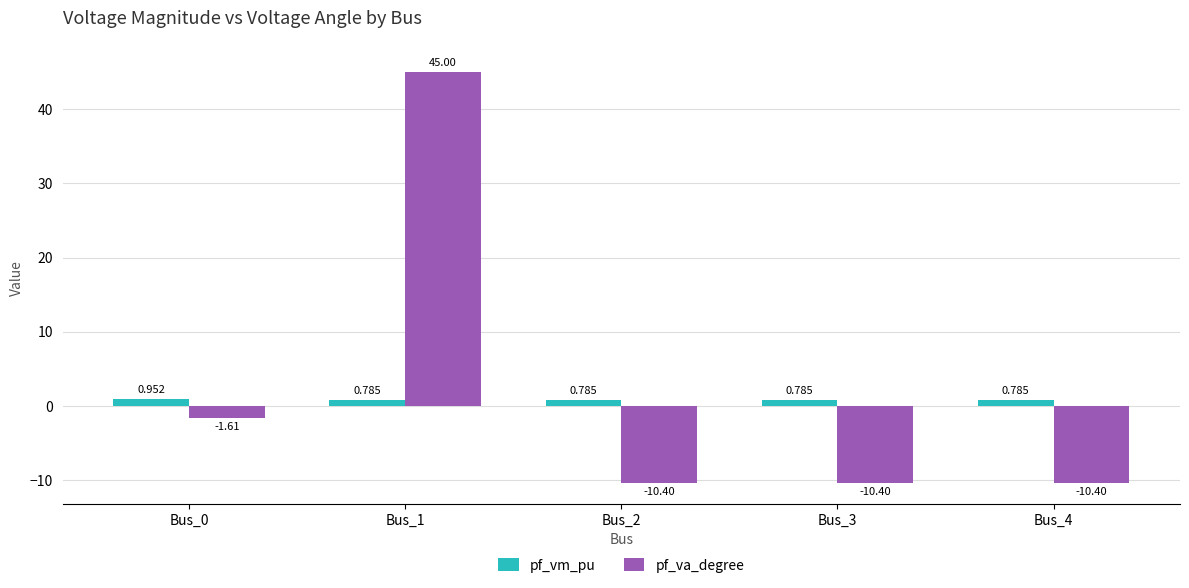

Rank the series at Bus_1 from lowest to highest value.

pf_vm_pu, pf_va_degree